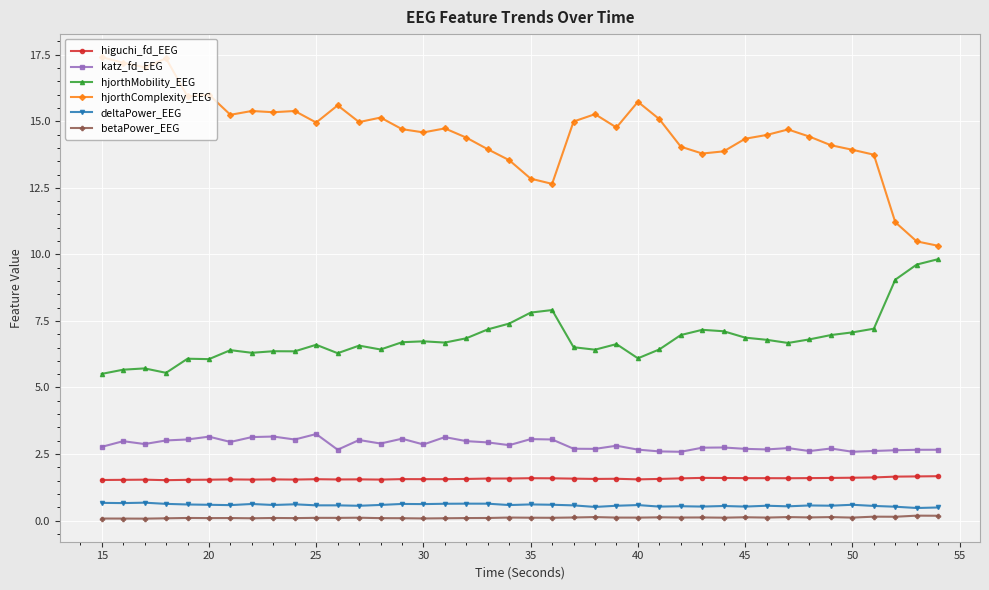

Which series has the widest spread of values?

hjorthComplexity_EEG